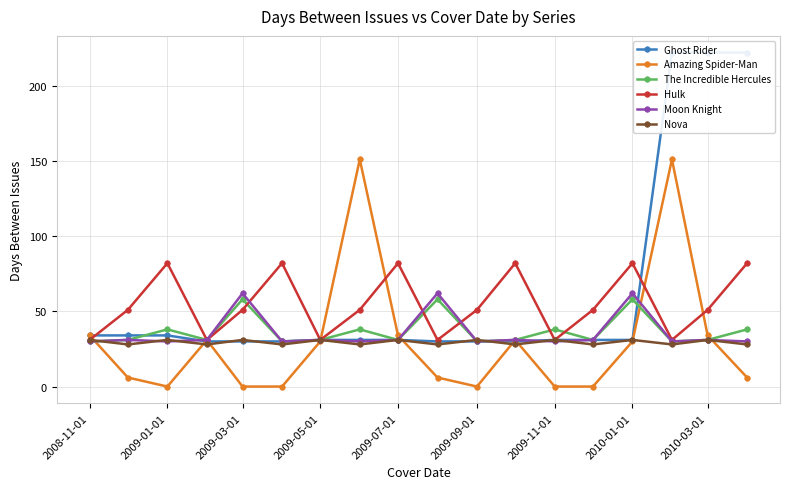

How many interior local peaks does the Hulk series have?

5